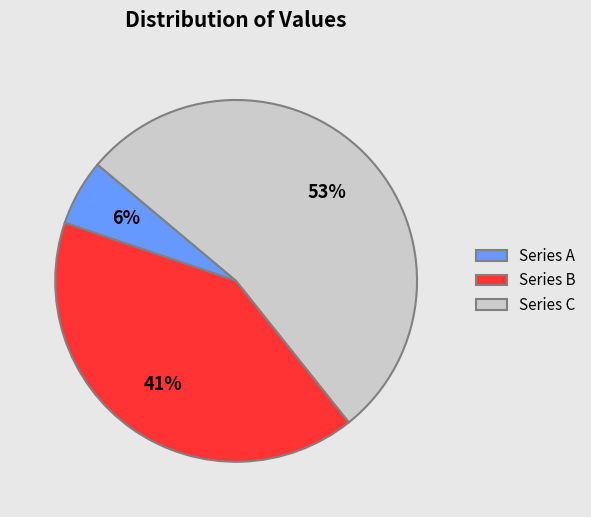

How many slices are in this pie chart?

3